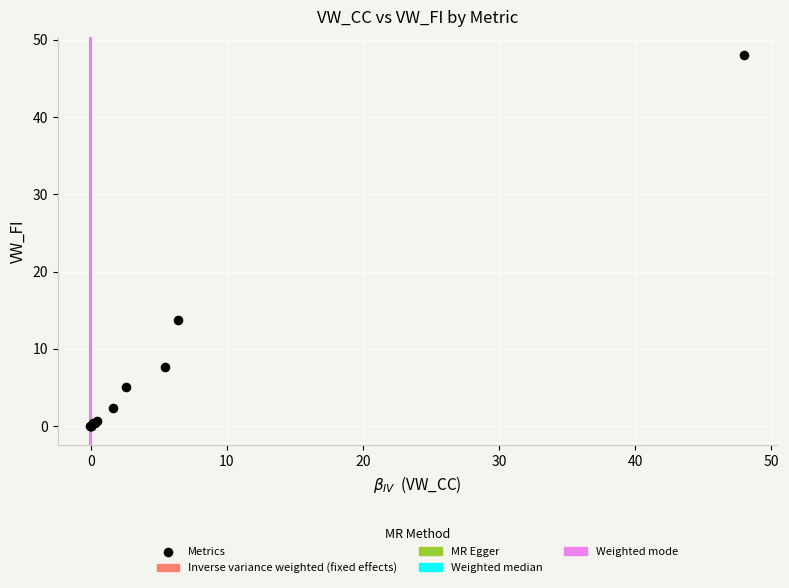

What Y value in the scatter plot is closest to 23?

13.7